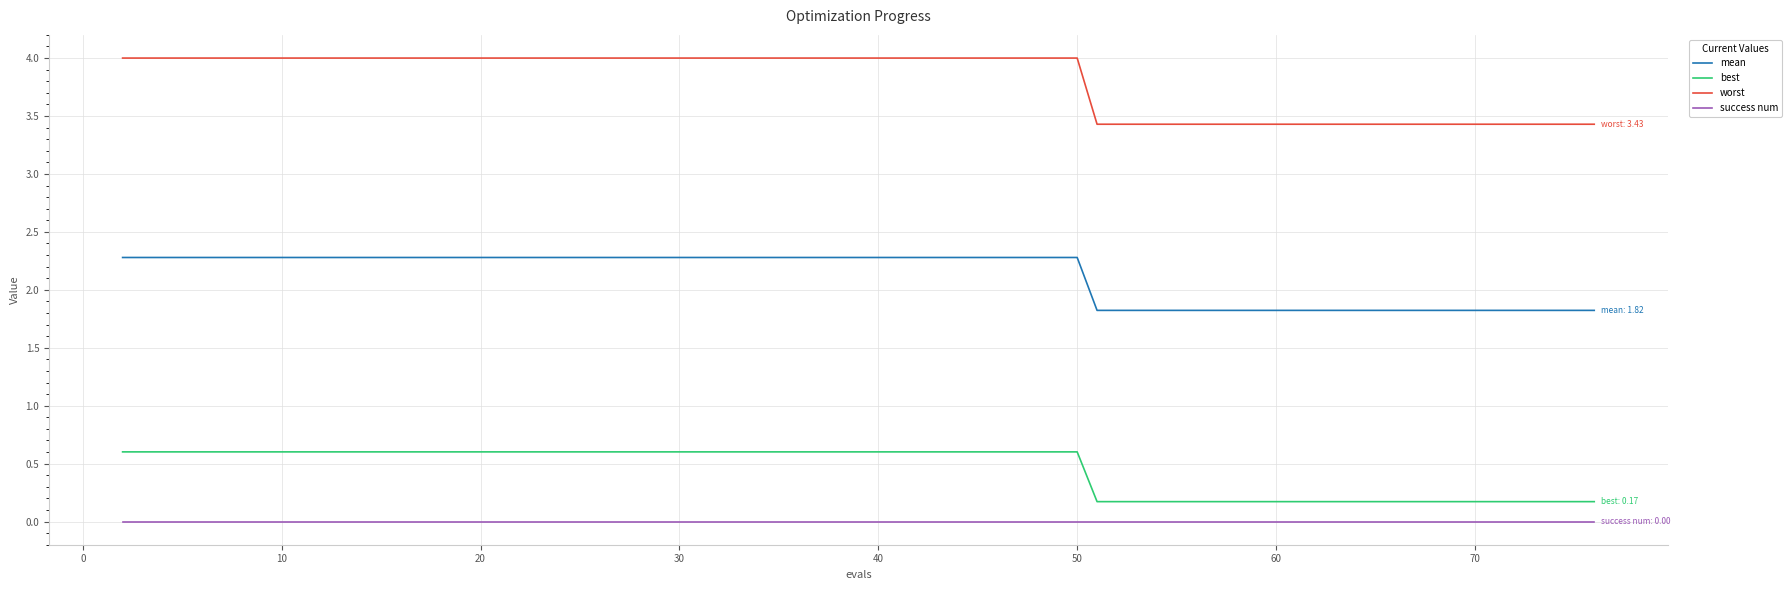

Rank the series by their maximum value, from highest to lowest.

worst, mean, best, success num